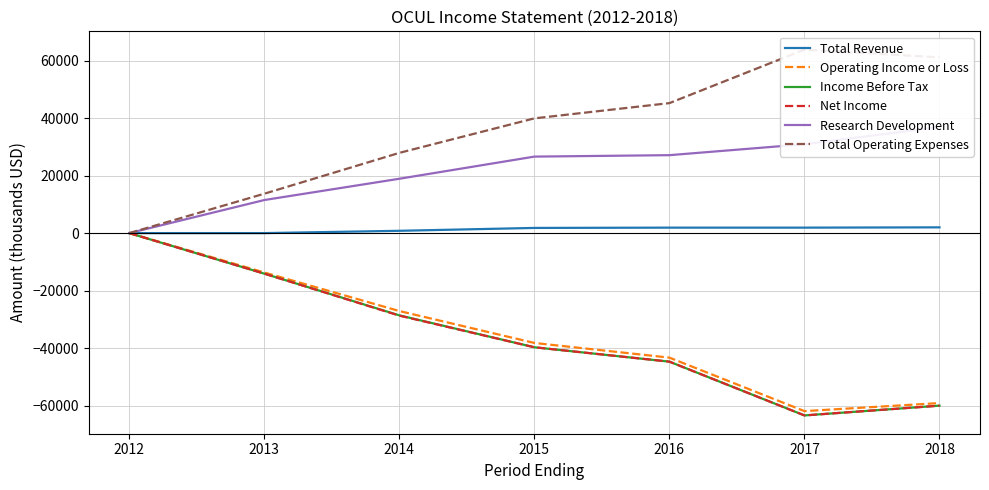

True or false: Total Operating Expenses and Total Revenue intersect in this chart.

False